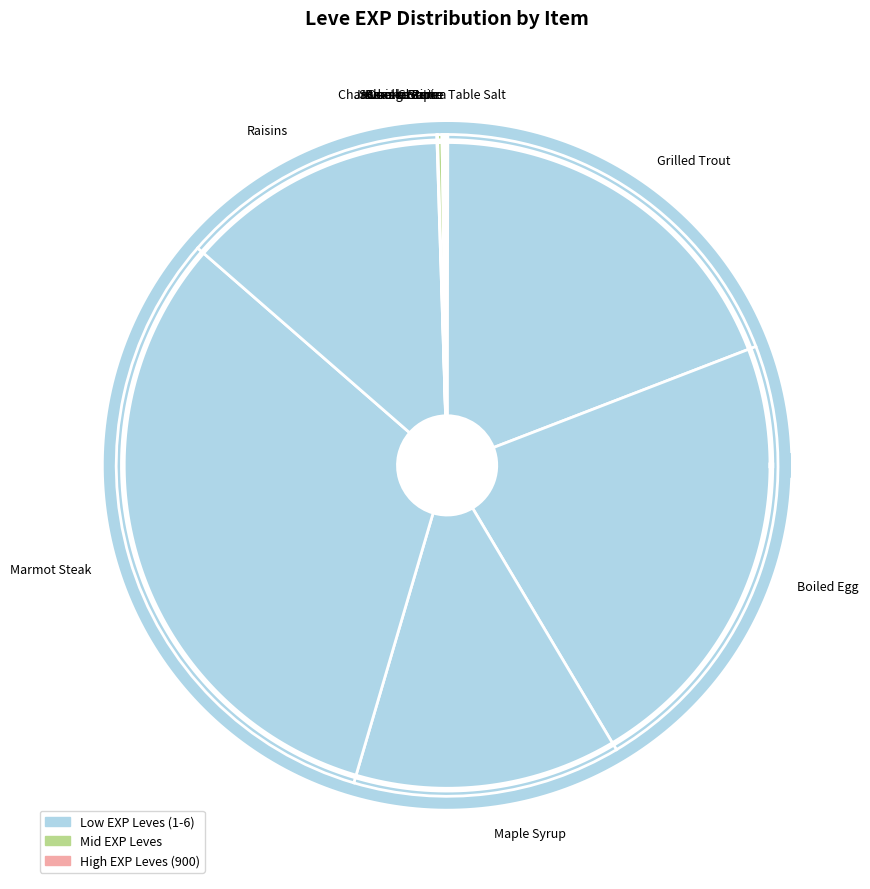

What is the total percentage of Raisins and Braised Pipira?

13.2%